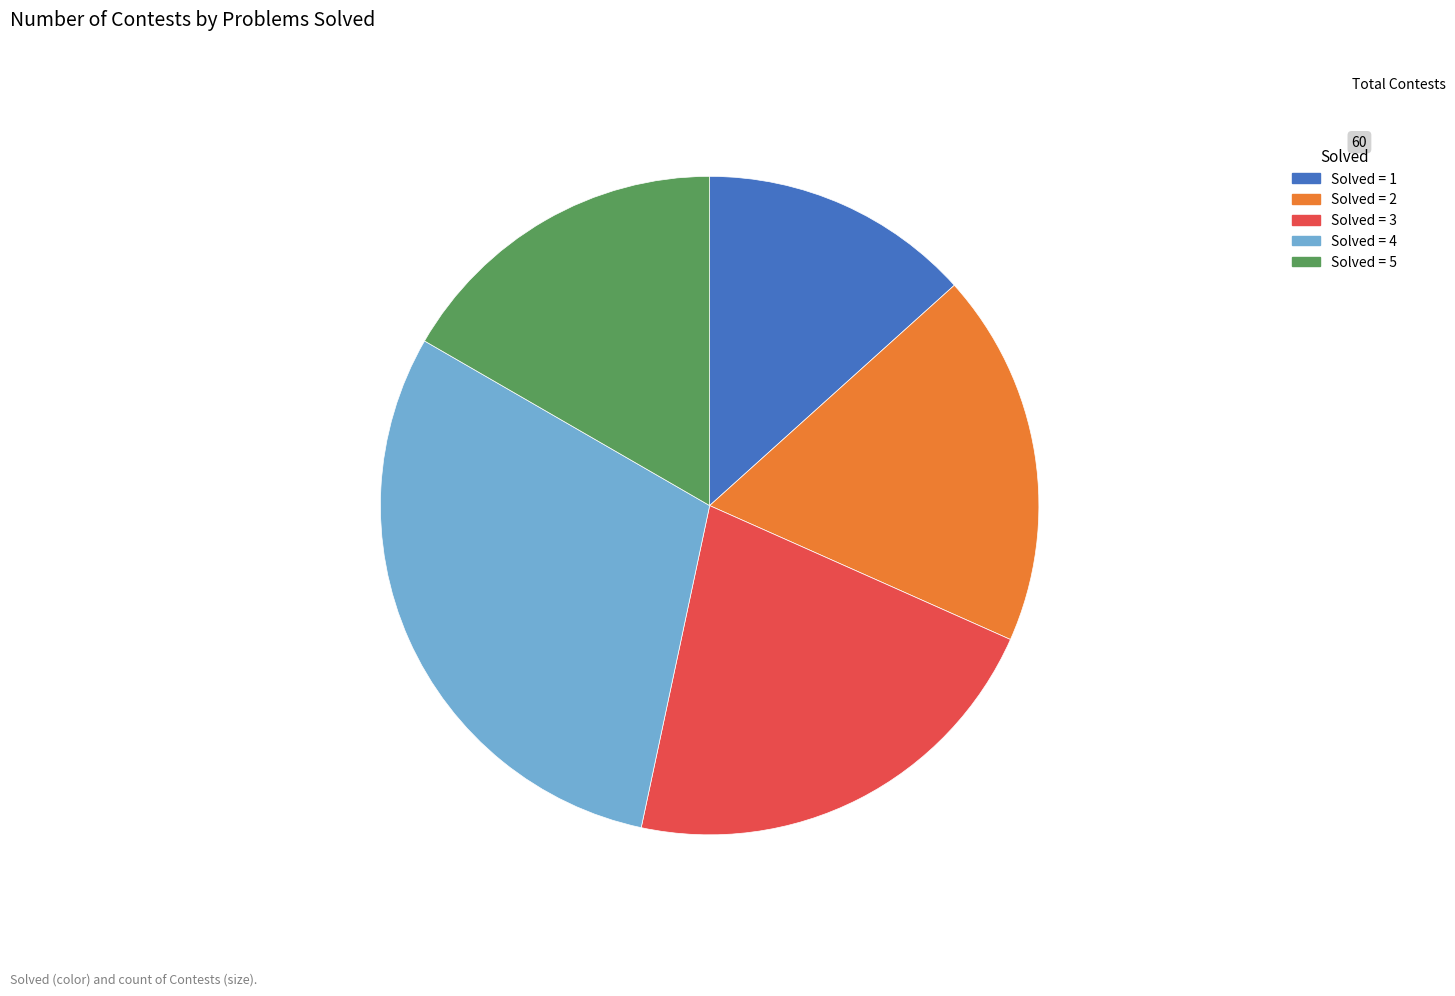

Does any single category account for the majority?

No